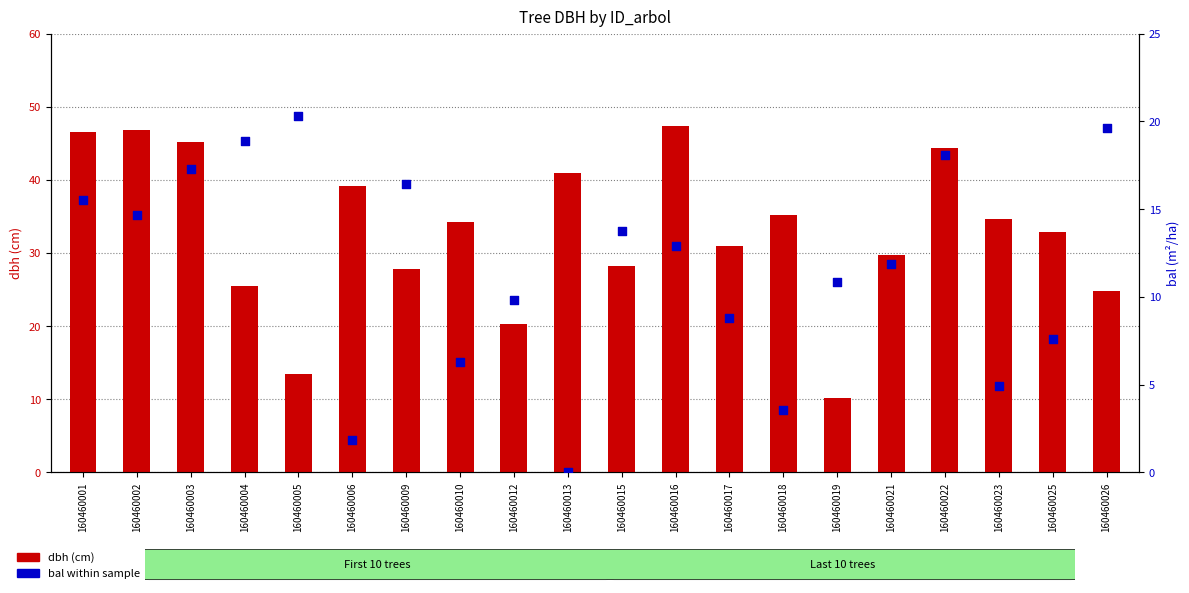

Which series reaches the minimum Y coordinate?

bal